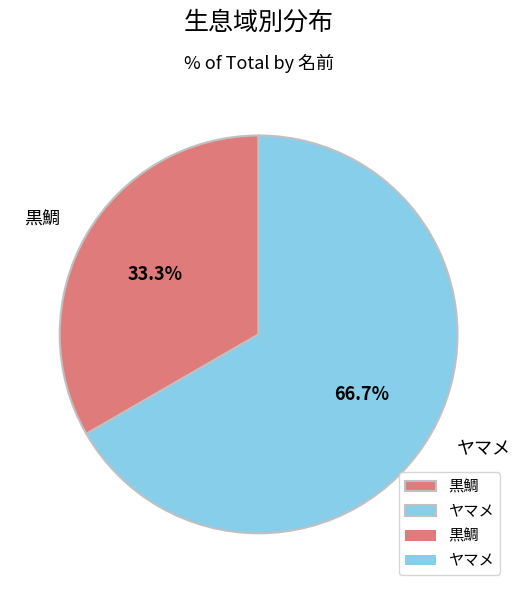

The ヤマメ slice represents 67% of the pie. True or false?

True